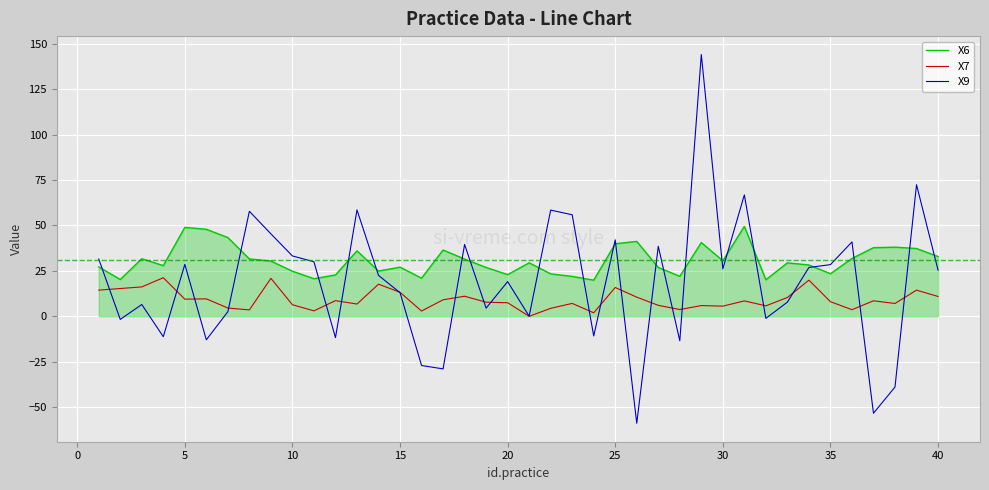

Which series ends up on top after the final intersection of X7 and X9?

X9